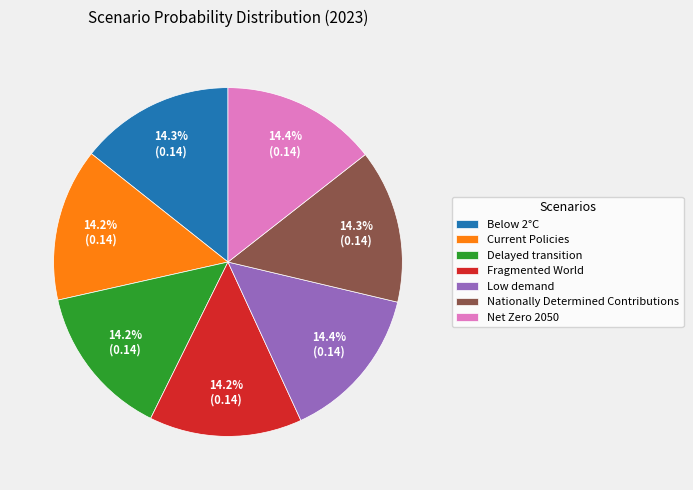

Is there any slice that represents more than half of the pie?

No